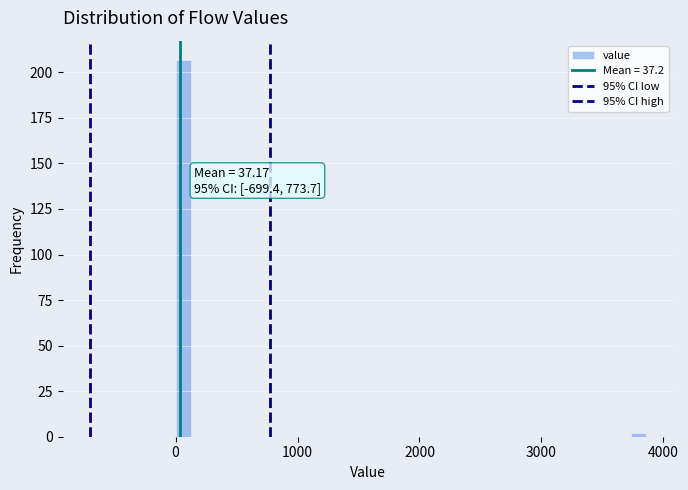

Around what value on the x-axis is the tallest bar? Give the approximate position of its centre, as read against the axis.

100